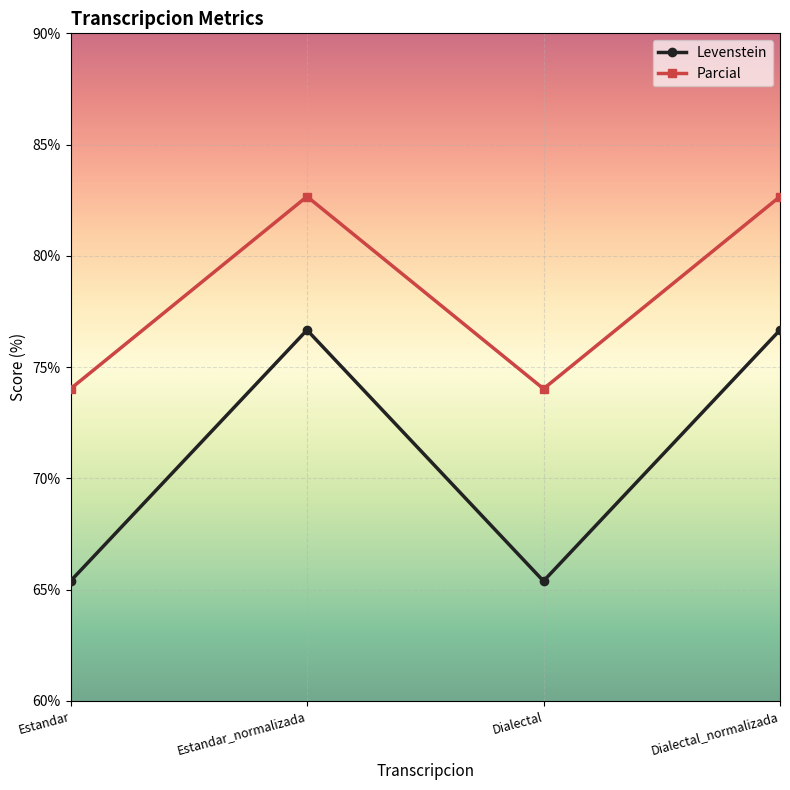

What position from the left is Dialectal_normalizada?

4